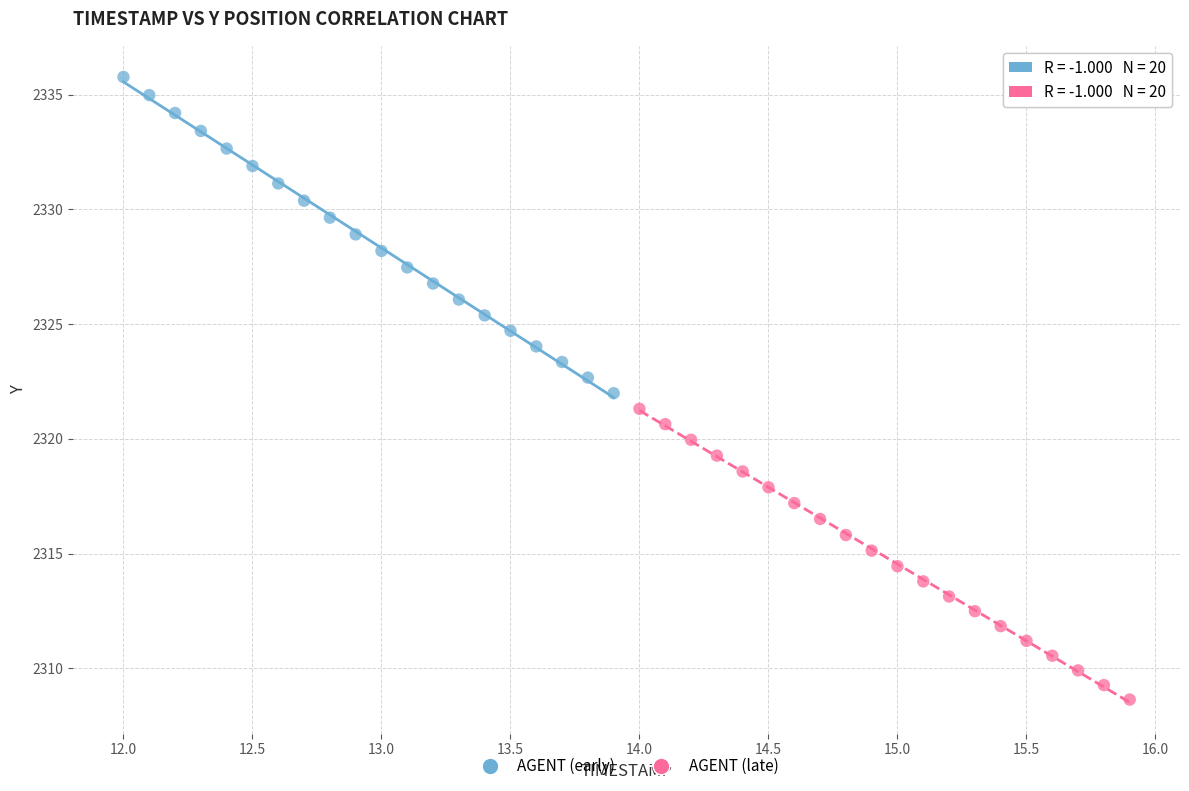

Which series reaches the maximum Y coordinate?

AGENT (early)